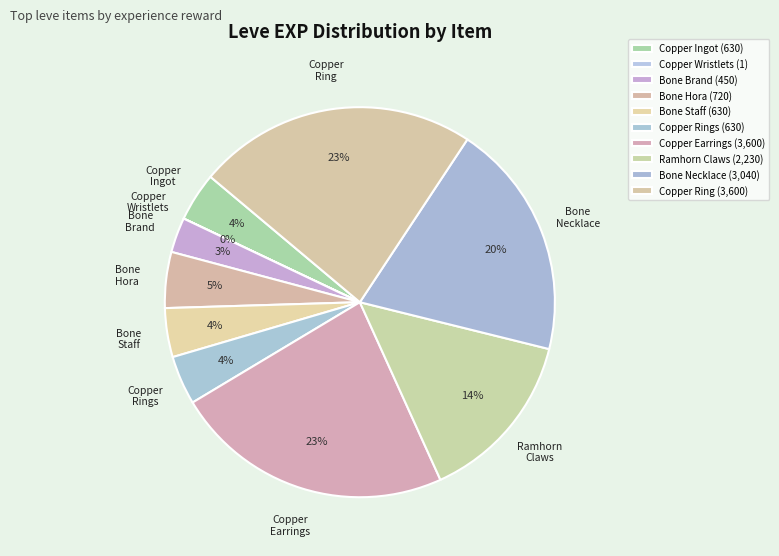

To the nearest percent, what percentage of the pie is Copper Rings?

4%